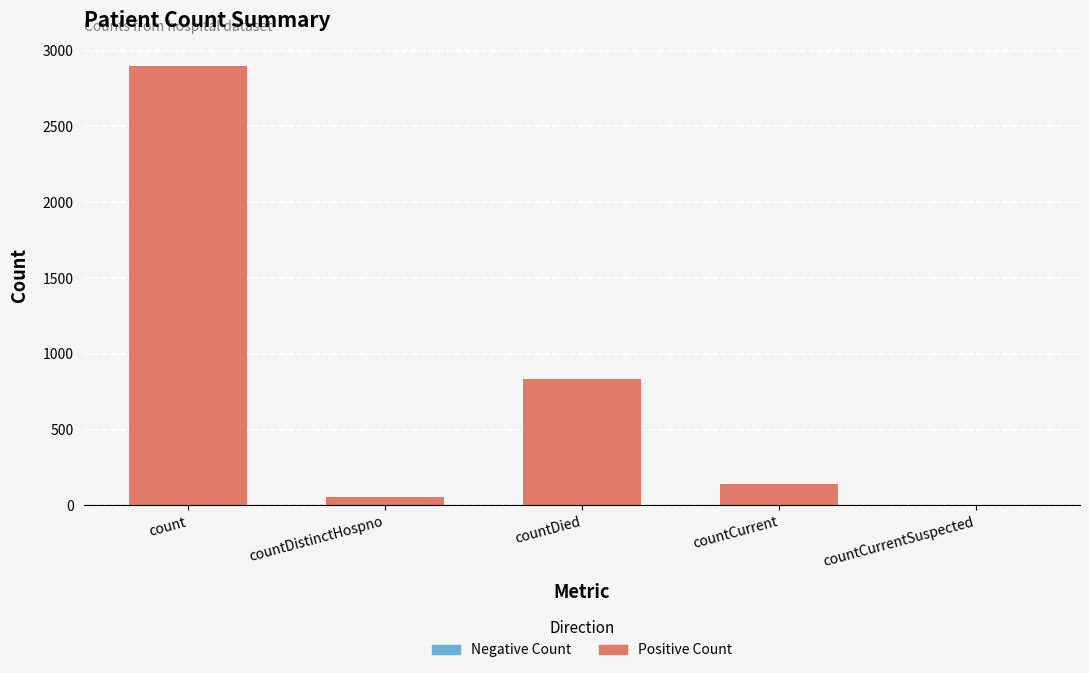

What is the sum of all values?

3934